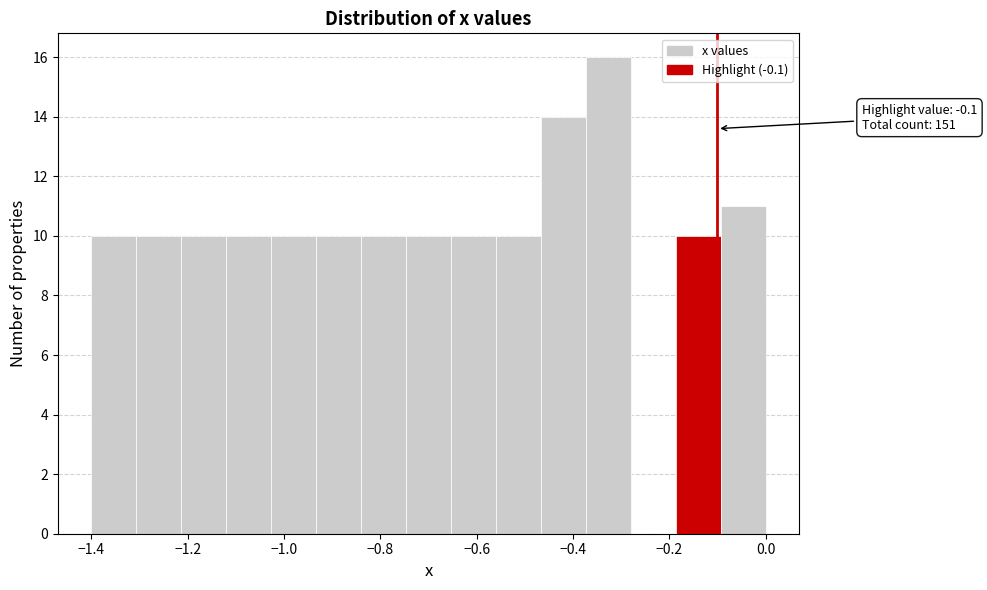

Which range on the x-axis has the tallest bar?

-0.38 to -0.28